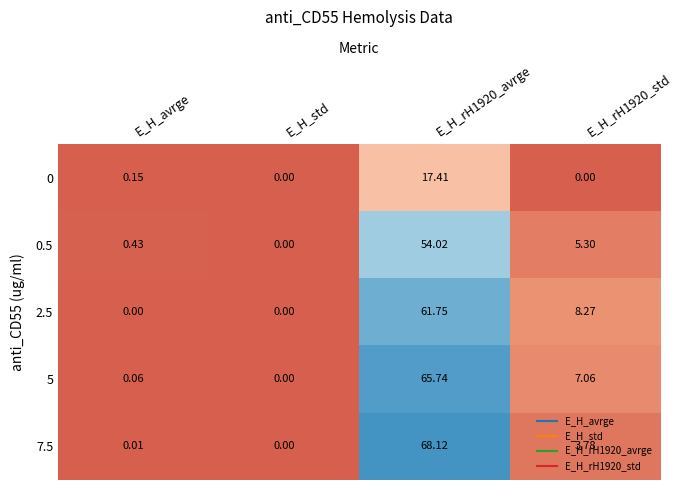

How many data points in 2.5 are above 8?

2